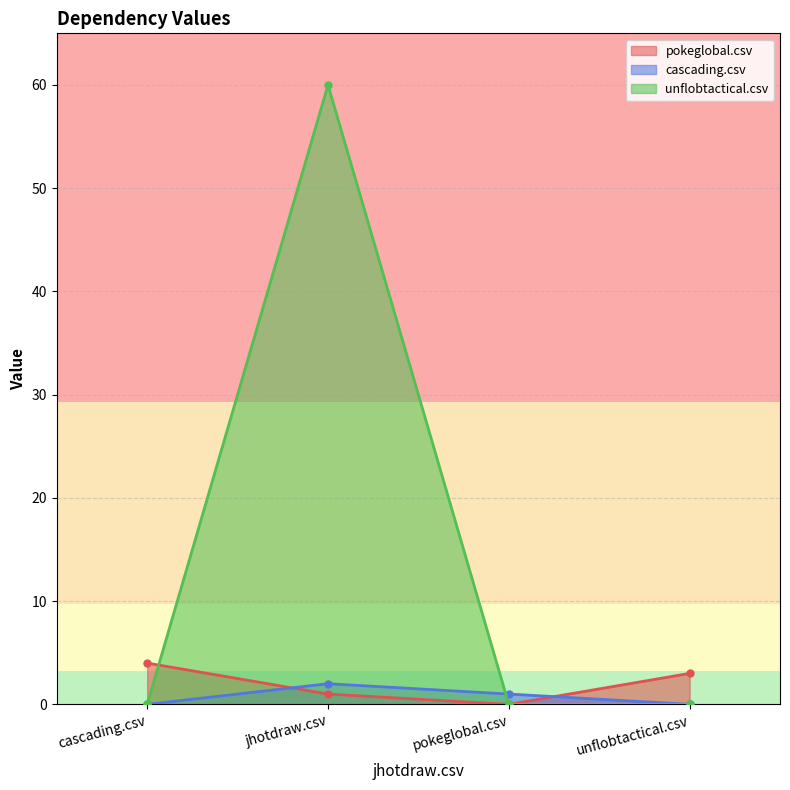

At which label is pokeglobal.csv closest to 2?

jhotdraw.csv